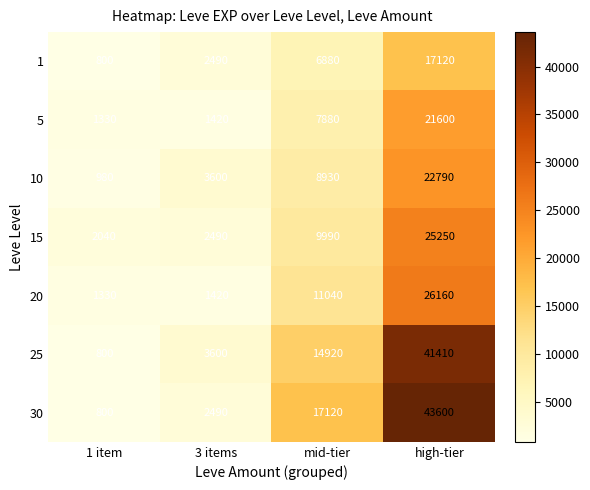

Reading left to right, extract all data points from this chart.

1: 800	2490	6880	17120
5: 1330	1420	7880	21600
10: 980	3600	8930	22790
15: 2040	2490	9990	25250
20: 1330	1420	11040	26160
25: 800	3600	14920	41410
30: 800	2490	17120	43600